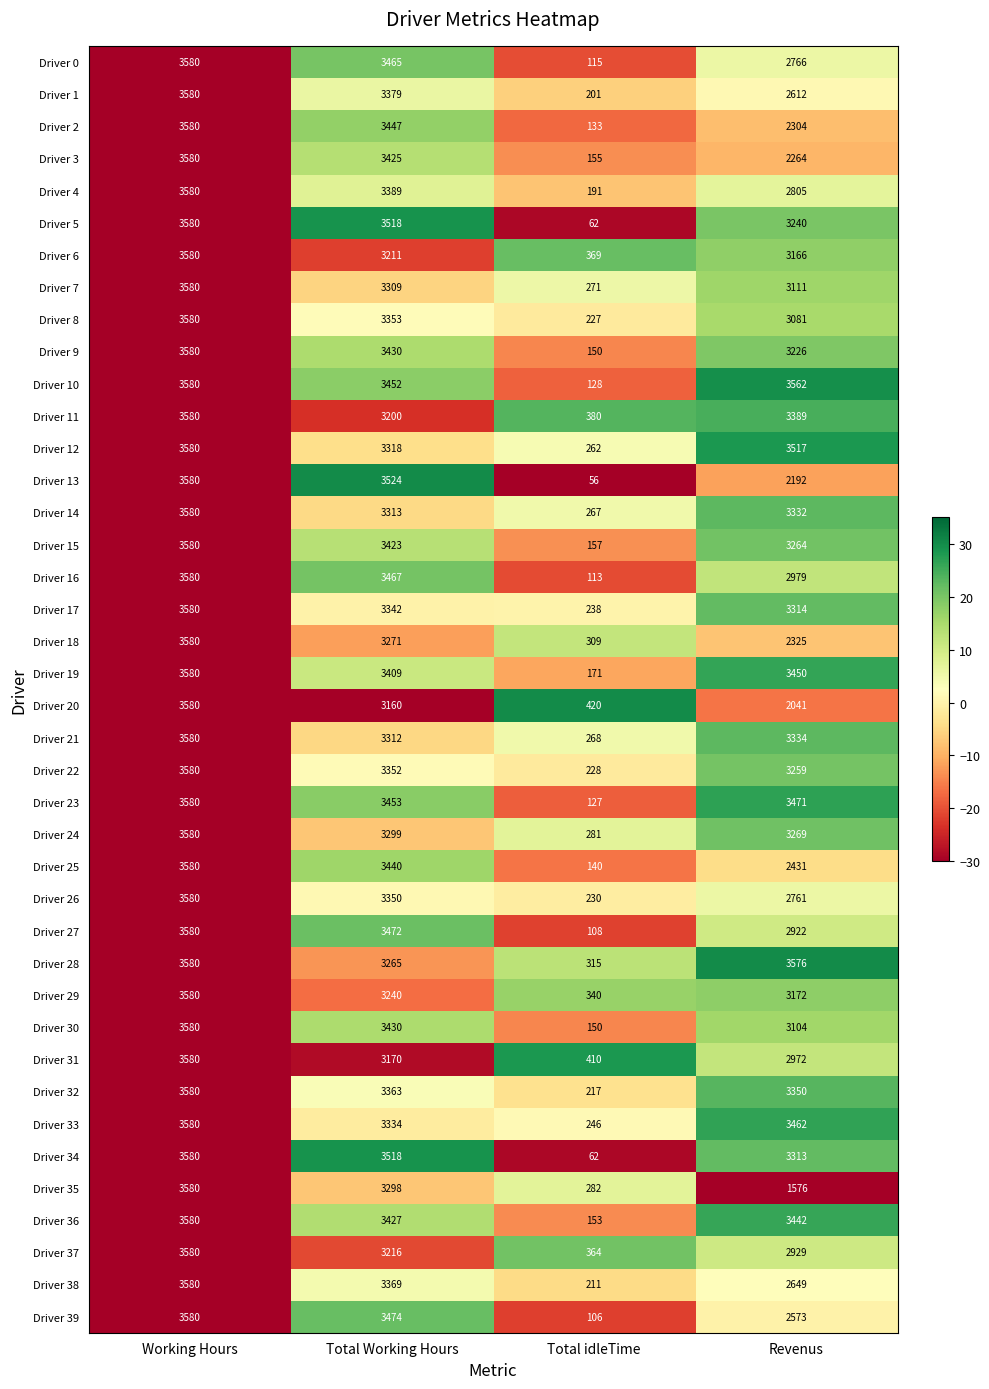

How many categories are shown in the chart?

4